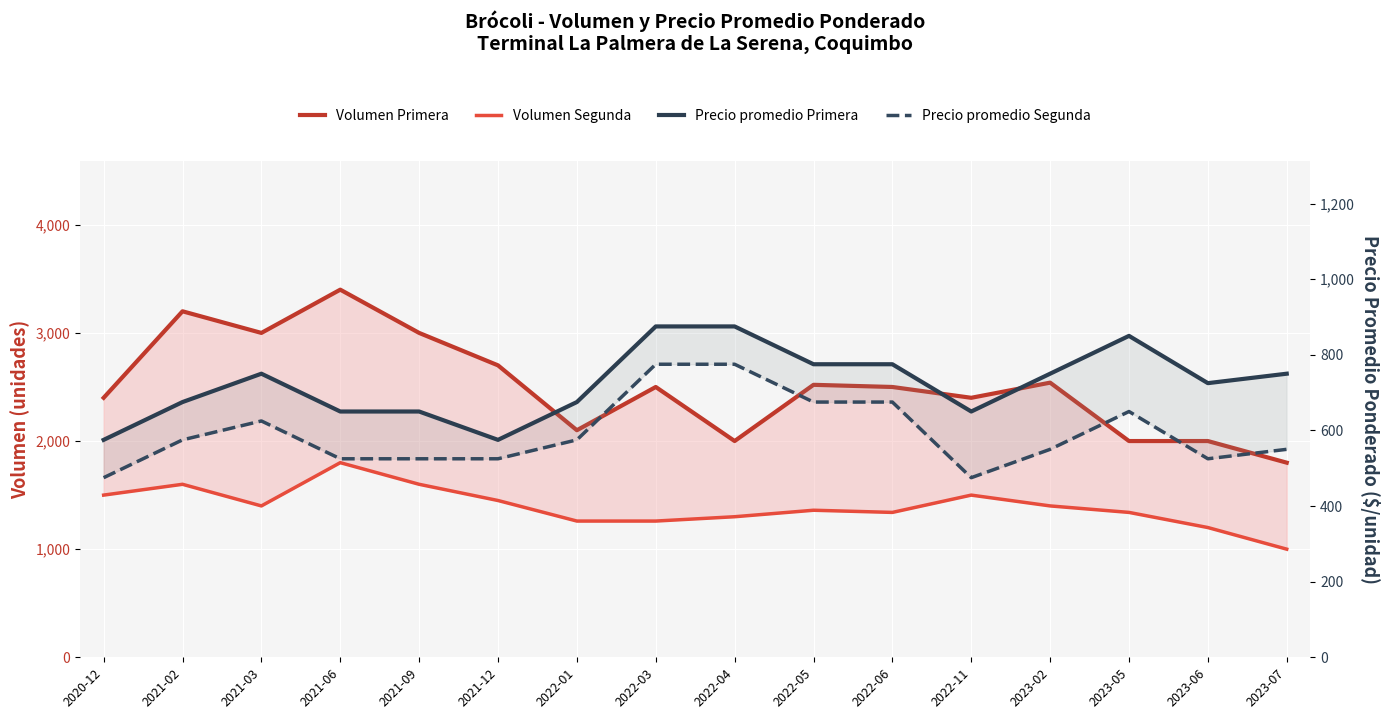

Does the chart display data point markers on the line(s)?

No